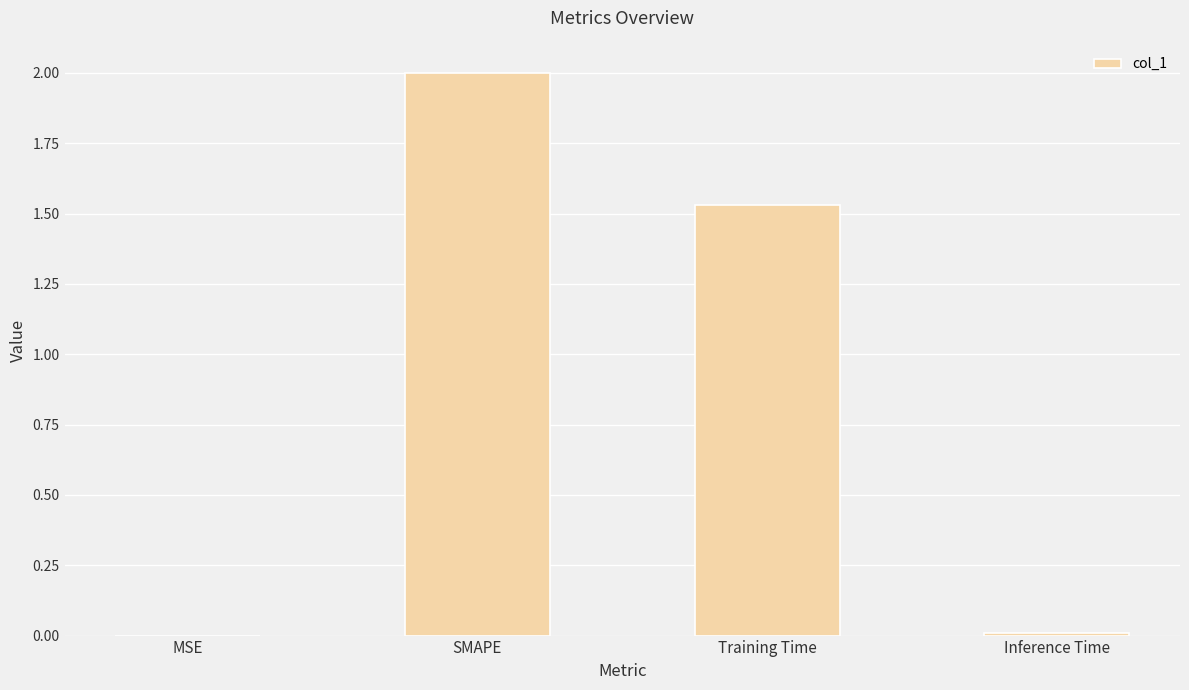

What is the sum of all values?

3.5